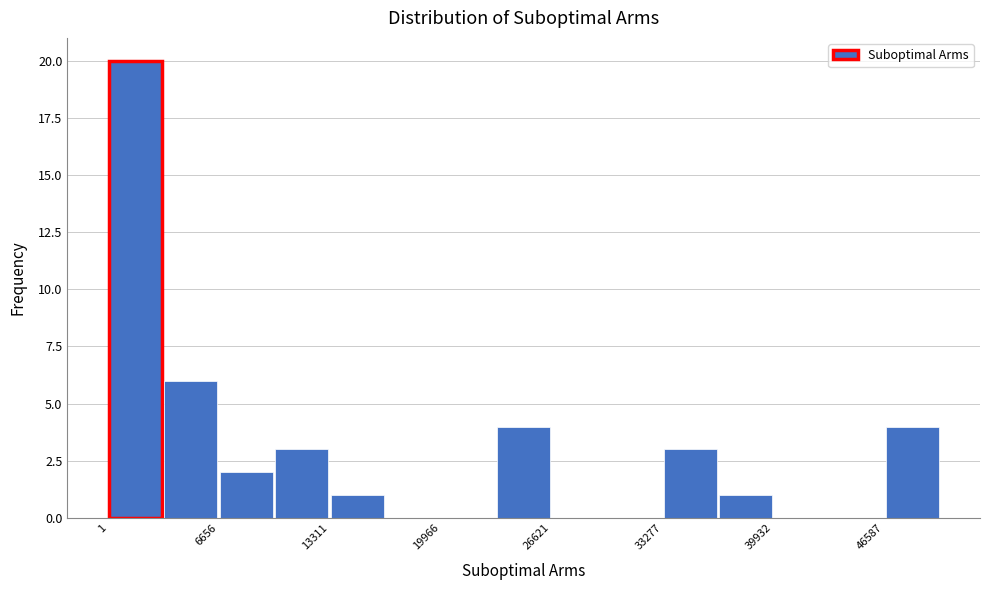

Read against the x-axis, roughly where is the centre of the tallest bar?

2000